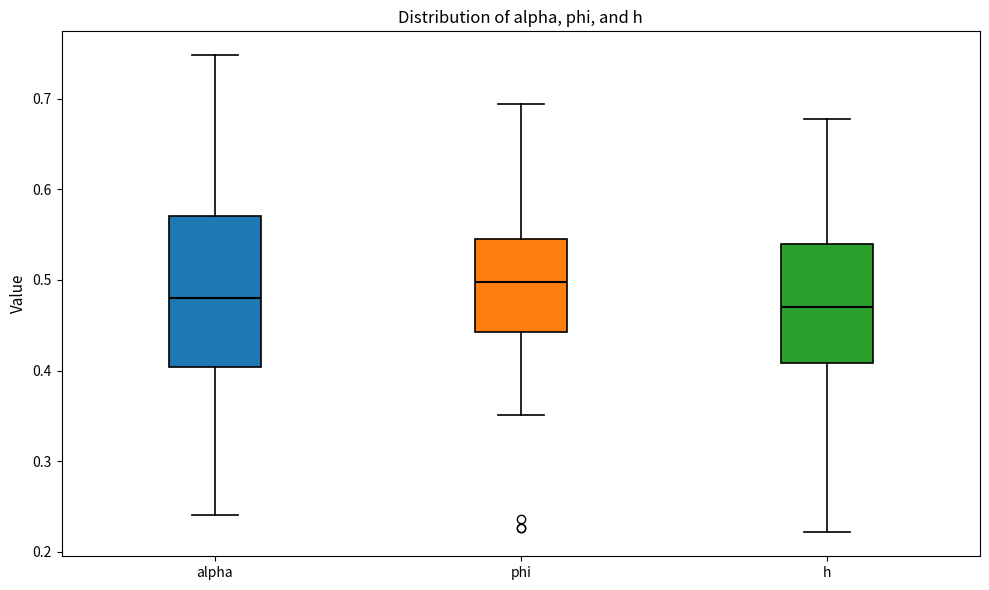

Where is the upper edge of the box for h on the y-axis? The values are not printed on the chart, so give them approximately, as read against the axis.

0.54